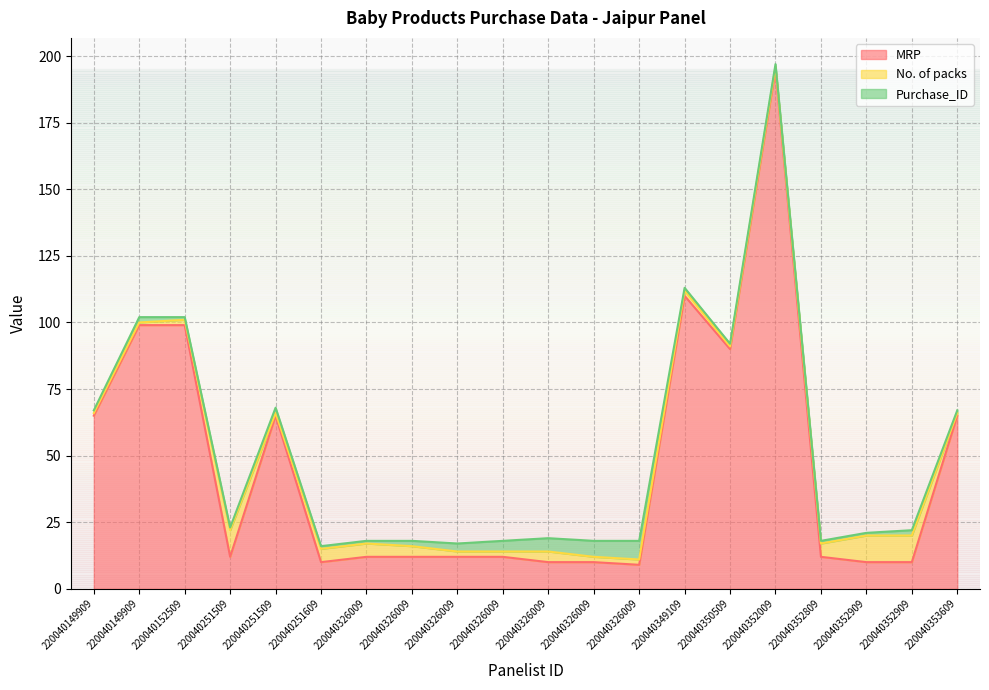

True or false: MRP has a value of 65 at 220040353609.

True